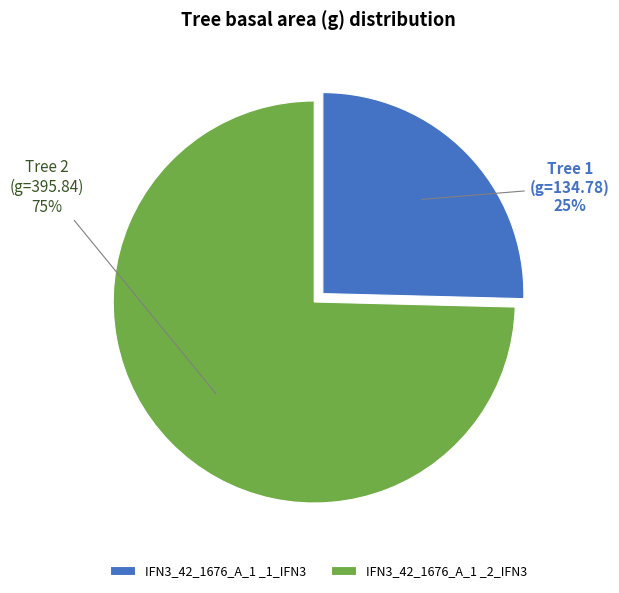

How many segments does this pie chart have?

2